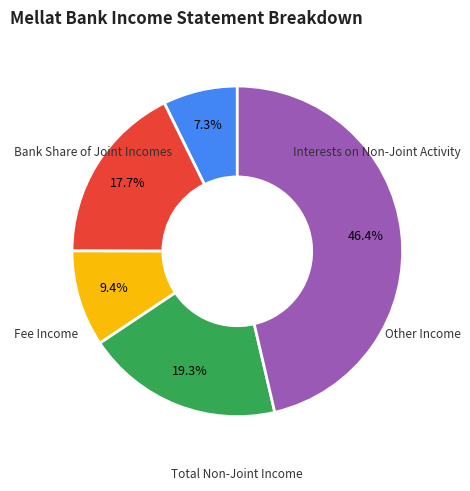

Is there any slice that represents more than half of the pie?

No